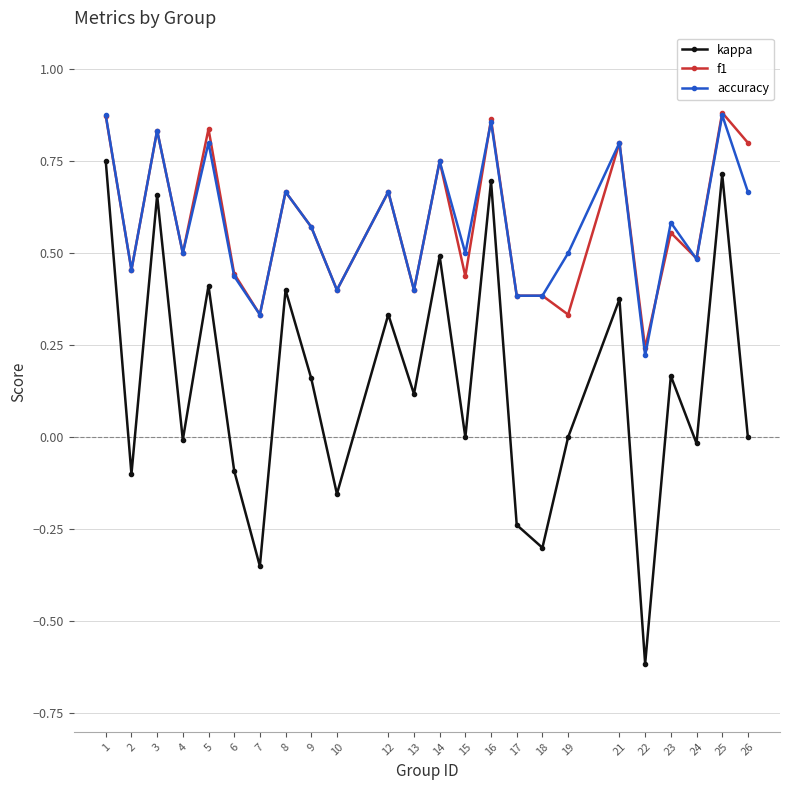

In kappa, how many points are lower than both neighbors (excluding endpoints)?

9